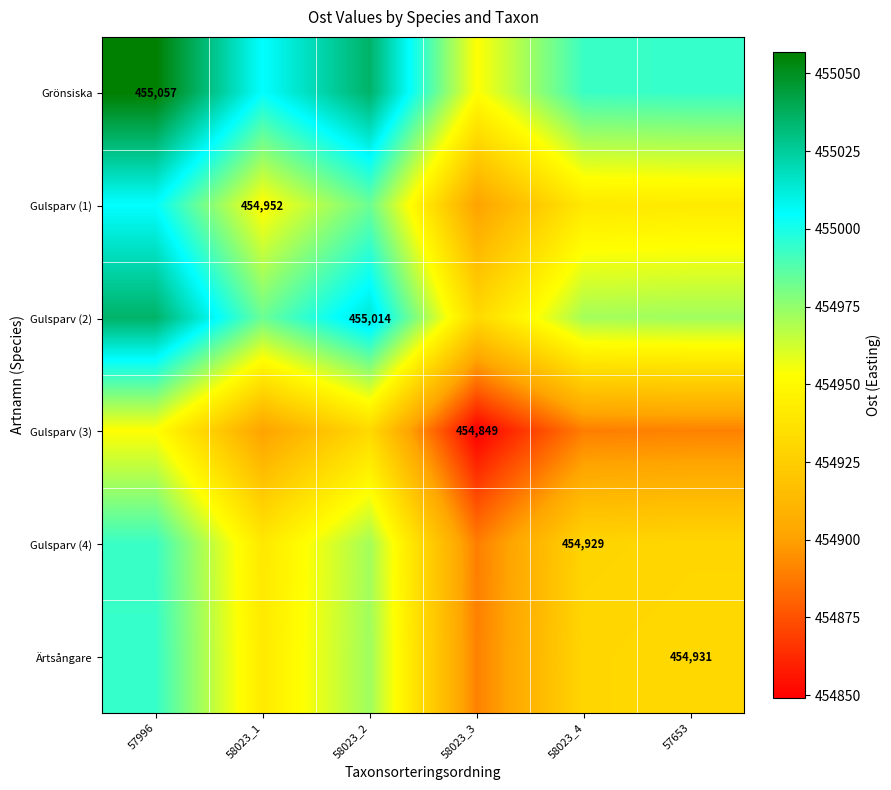

Is it true that Grönsiska equals 455057.0 at 57996?

True